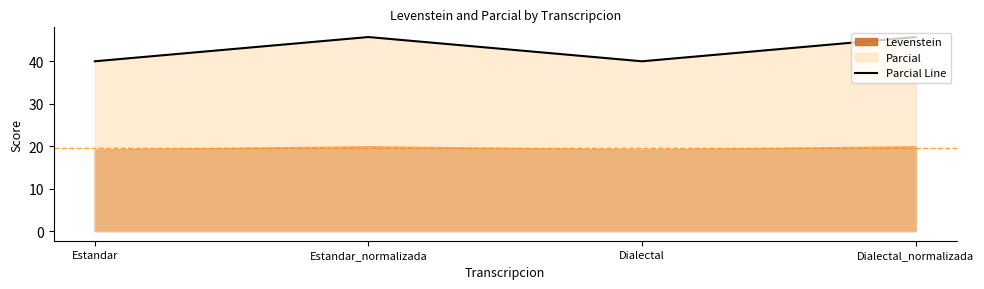

Reading right to left, extract all data points from this chart.

45.7	40.0	45.7	40.0